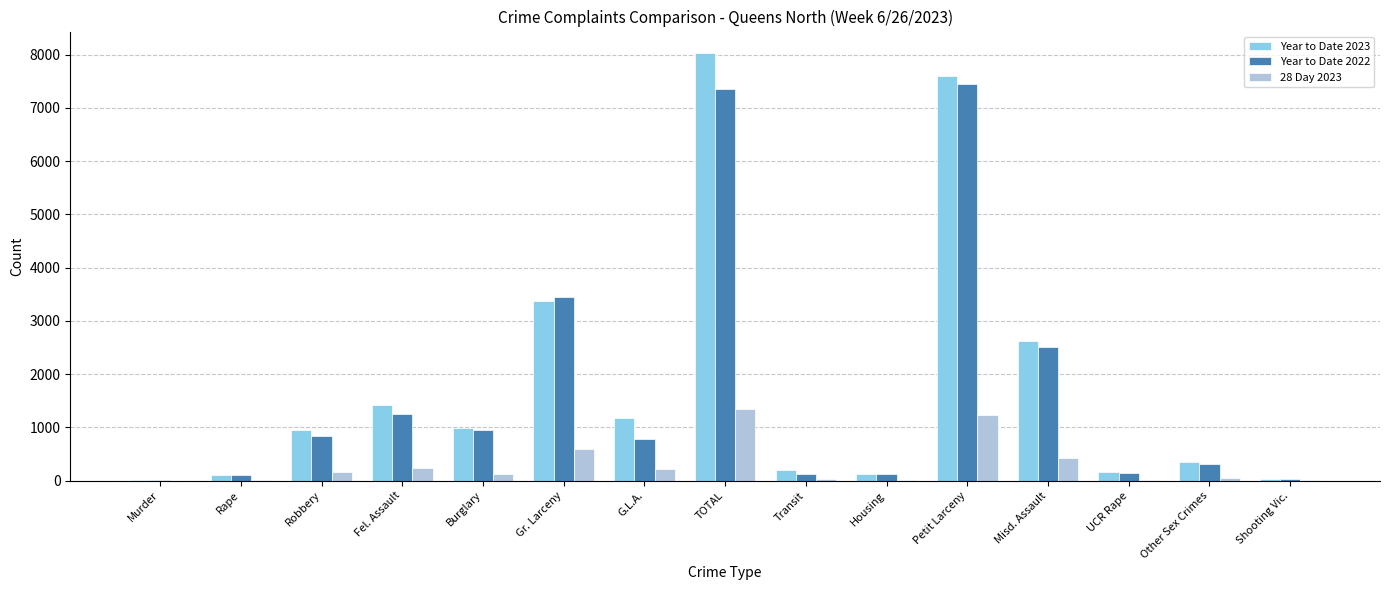

Does the chart contain stacked bars?

No